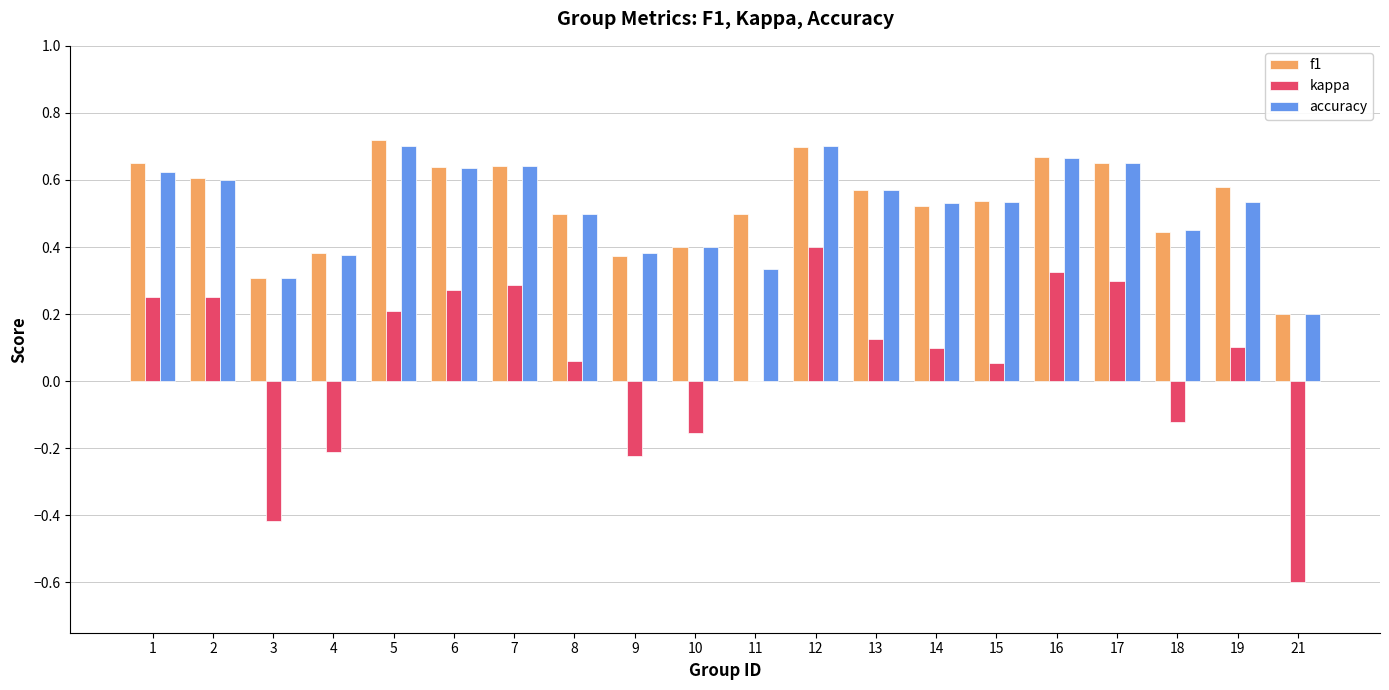

At which category is the sum across all series the highest?

12